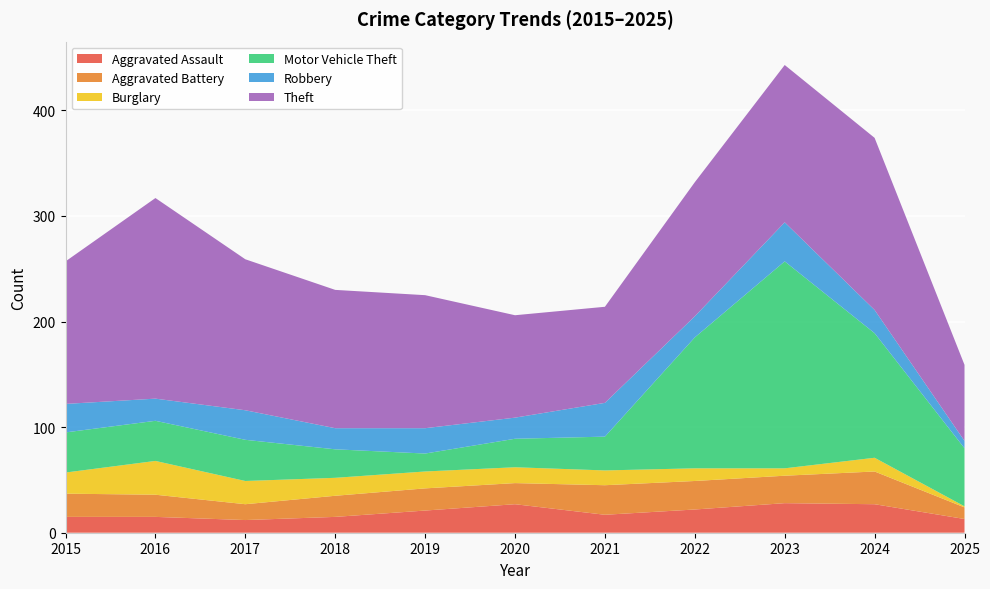

Reading left to right, what are all the values shown in this chart?

Aggravated Assault: 15	15	12	15	21	27	17	22	28	27	13
Aggravated Battery: 22	21	15	20	21	20	28	27	26	31	11
Burglary: 20	32	22	17	16	15	14	12	7	13	1
Motor Vehicle Theft: 38	38	39	27	17	27	32	124	196	118	55
Robbery: 27	21	28	20	24	20	32	20	37	22	7
Theft: 135	190	143	131	126	97	91	127	149	163	72